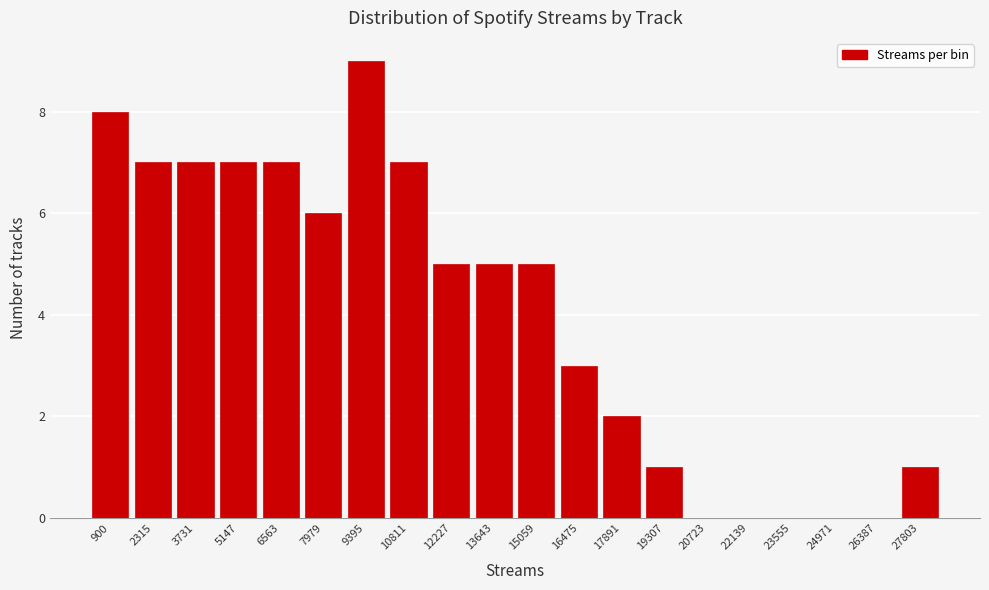

Reading left to right, list all the values displayed in this chart.

900=8	2315=7	3731=7	5147=7	6563=7	7979=6	9395=9	10811=7	12227=5	13643=5	15059=5	16475=3	17891=2	19307=1	20723=0	22139=0	23555=0	24971=0	26387=0	27803=1